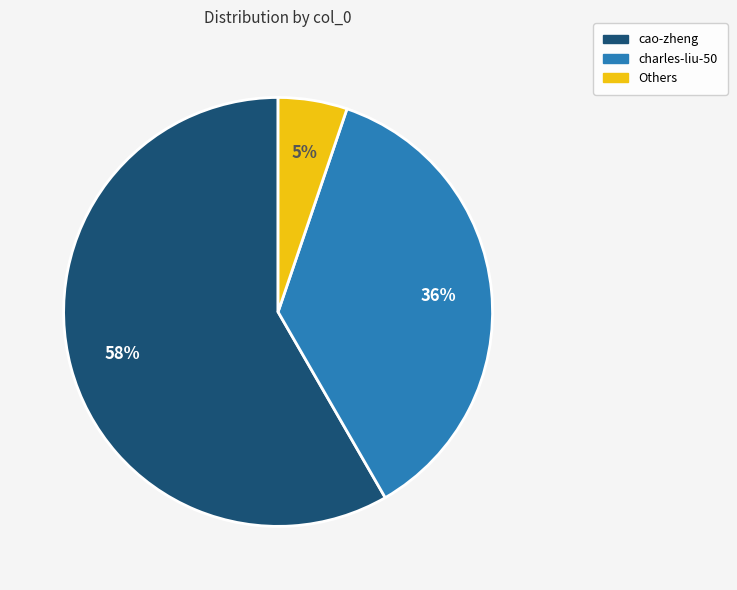

To the nearest percent, what is the average slice percentage?

33%